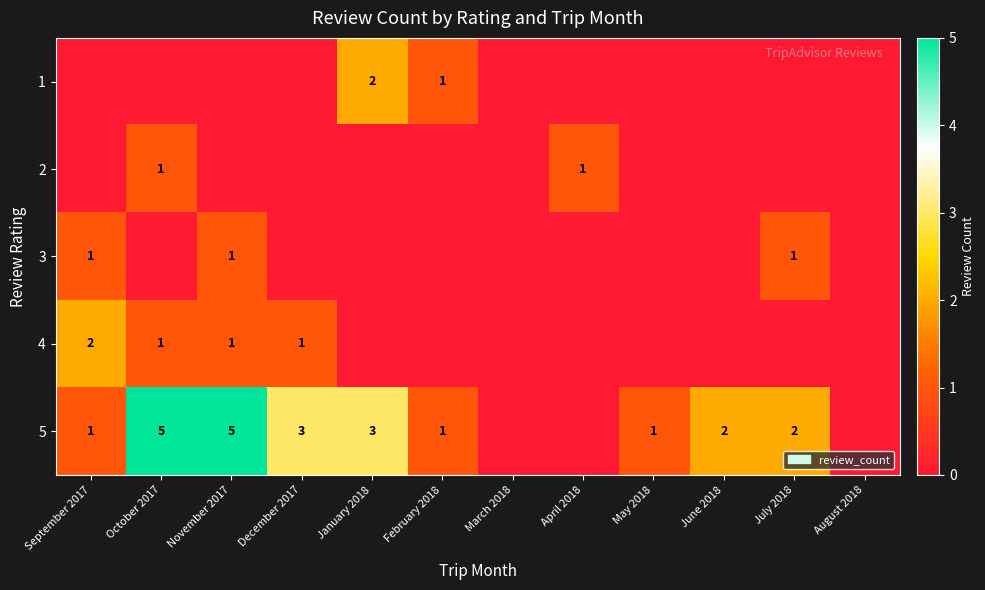

The value of 5 at October 2017 is 5. True or false?

True